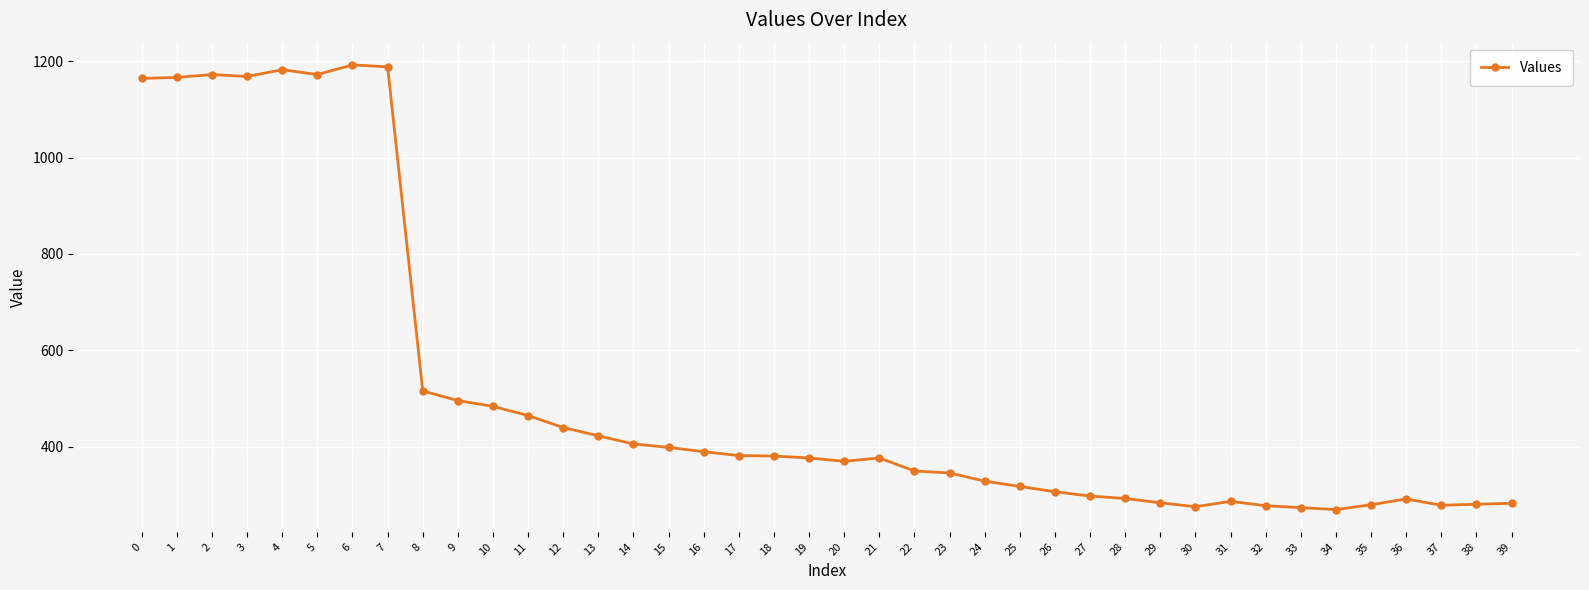

What is the change in value from 15 to 19?

-22